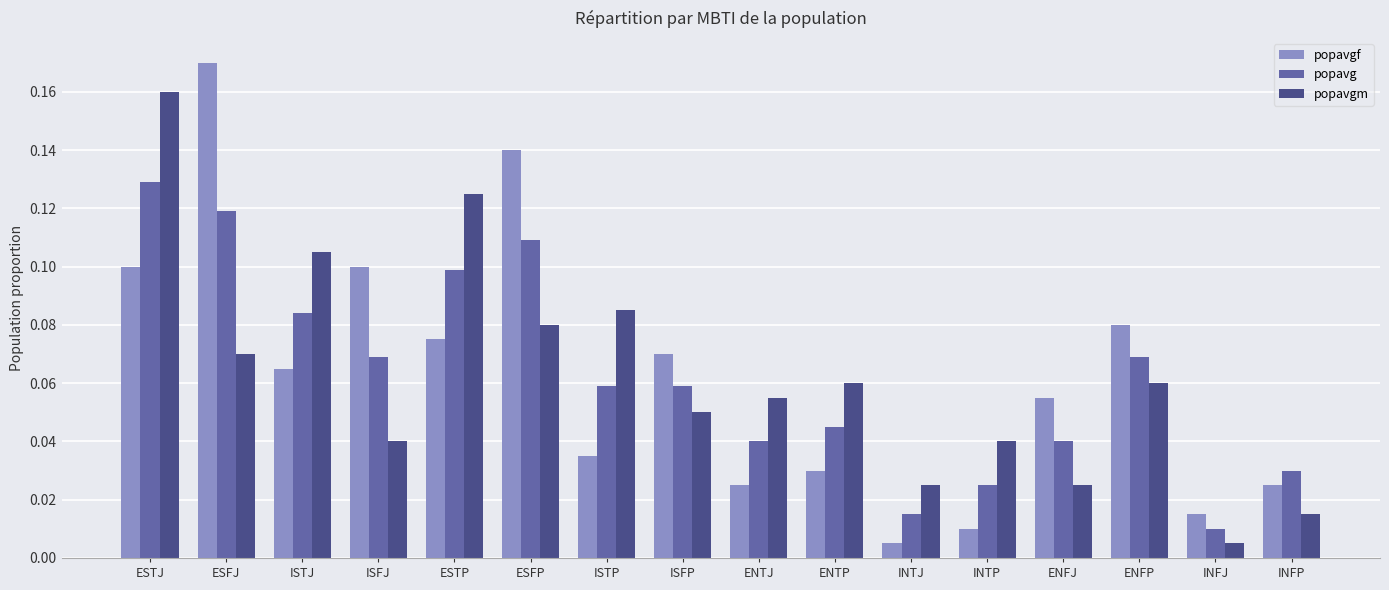

At which category is the sum across all series the highest?

ESTJ